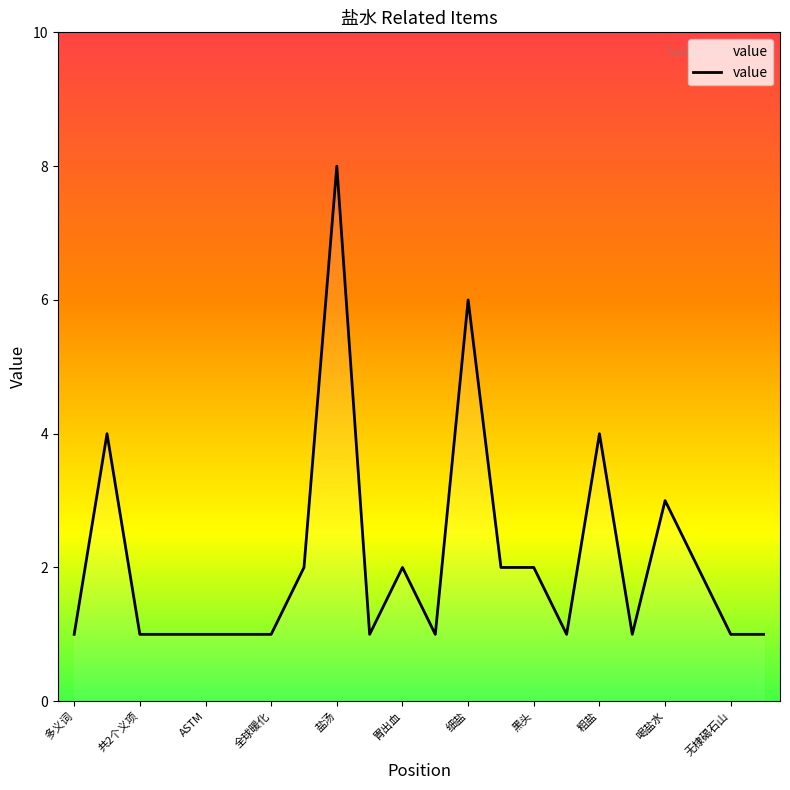

What is the greatest value displayed?

8